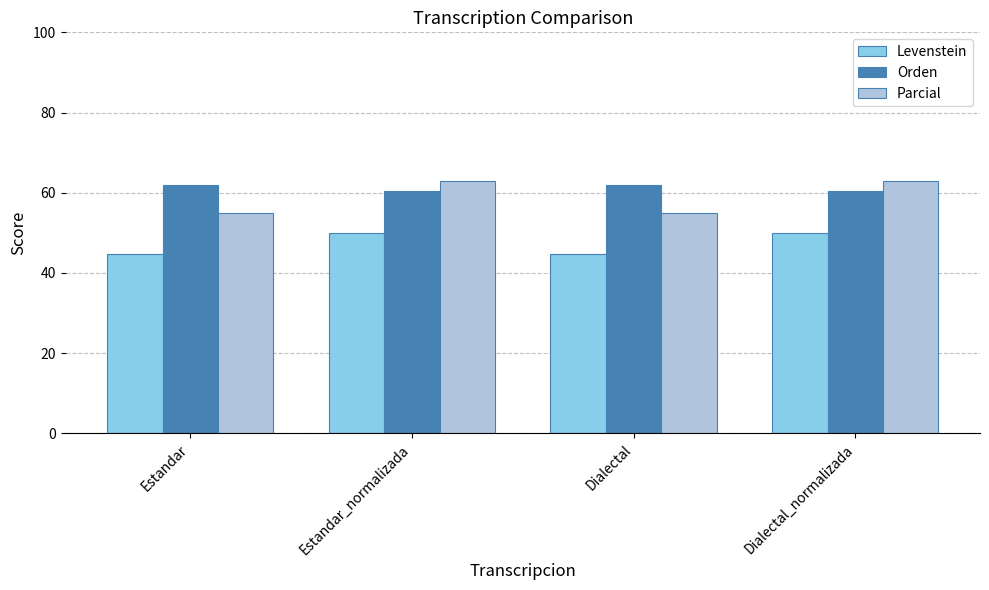

Count the number of categories in the chart.

4